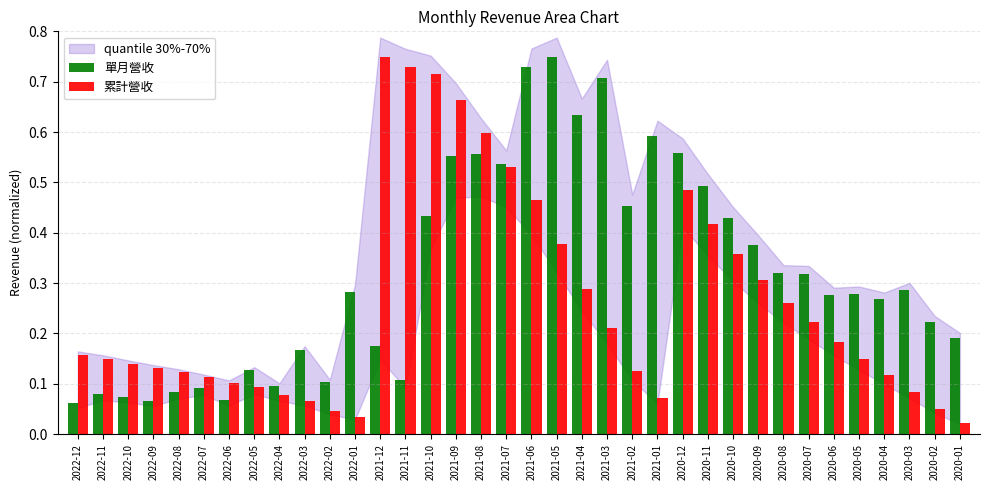

Which series has the largest range (max minus min)?

累計營收